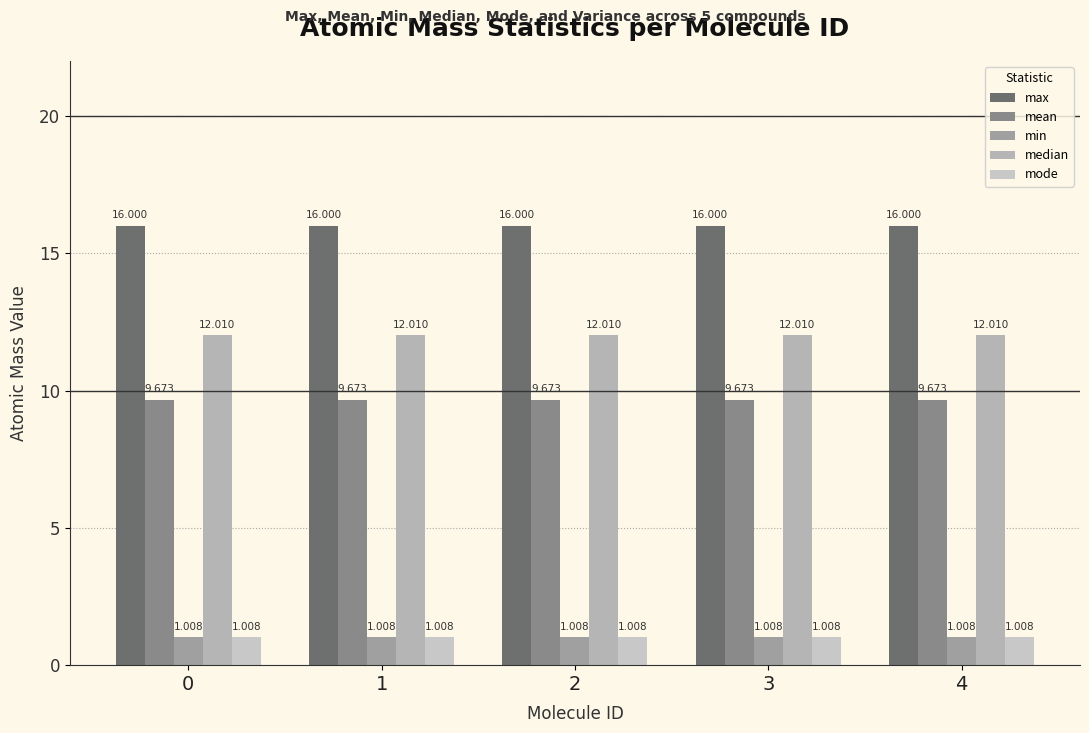

Which series has the largest total across all categories?

max